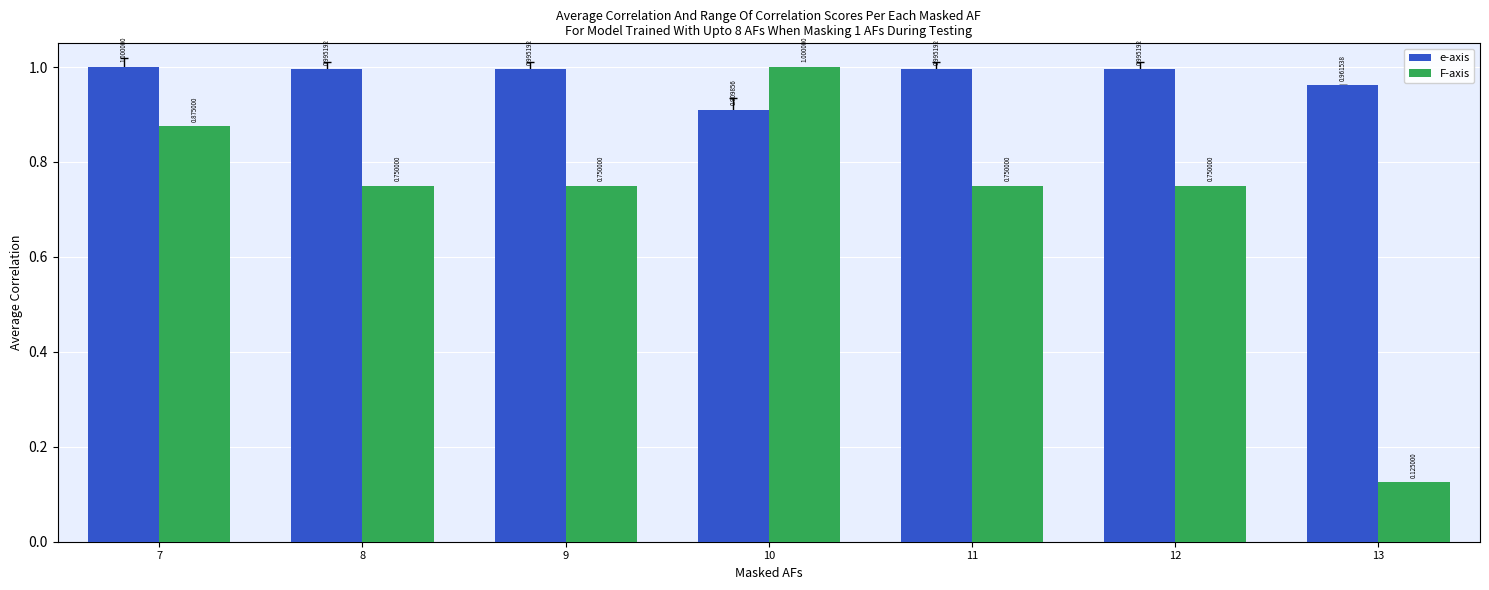

Rank the series by their average value, from highest to lowest.

e-axis, F-axis